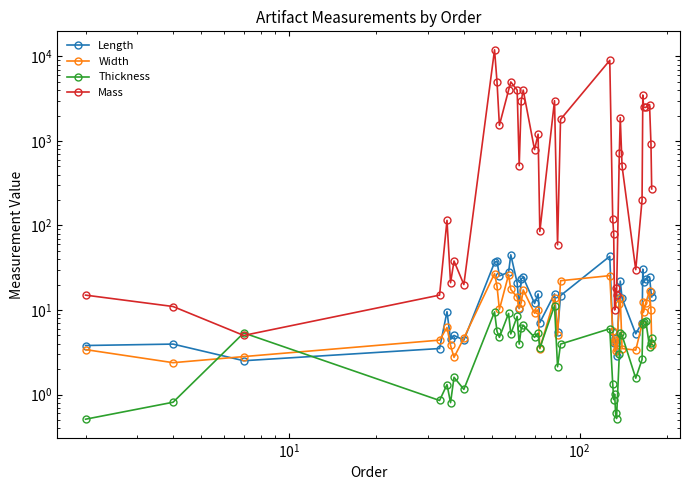

Which series has the widest spread of values?

Mass